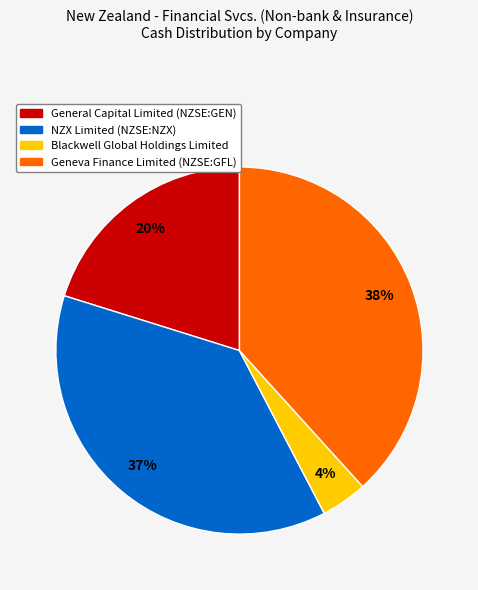

Is there a majority slice in this chart?

No